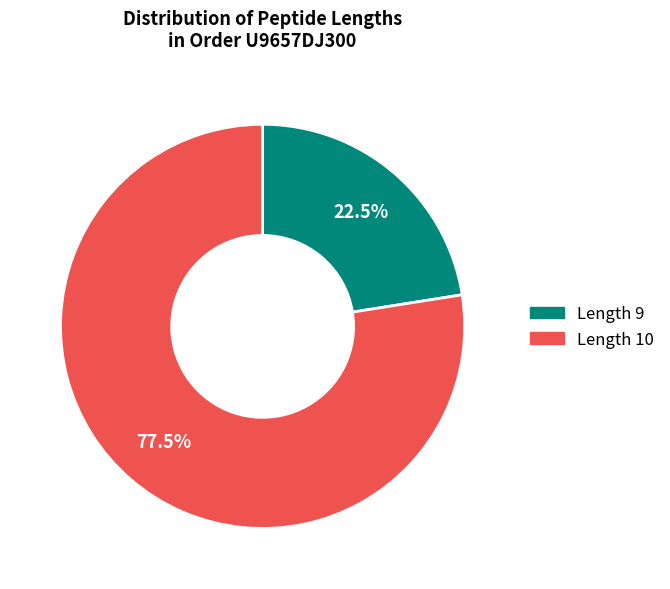

Is there a majority slice in this chart?

Yes